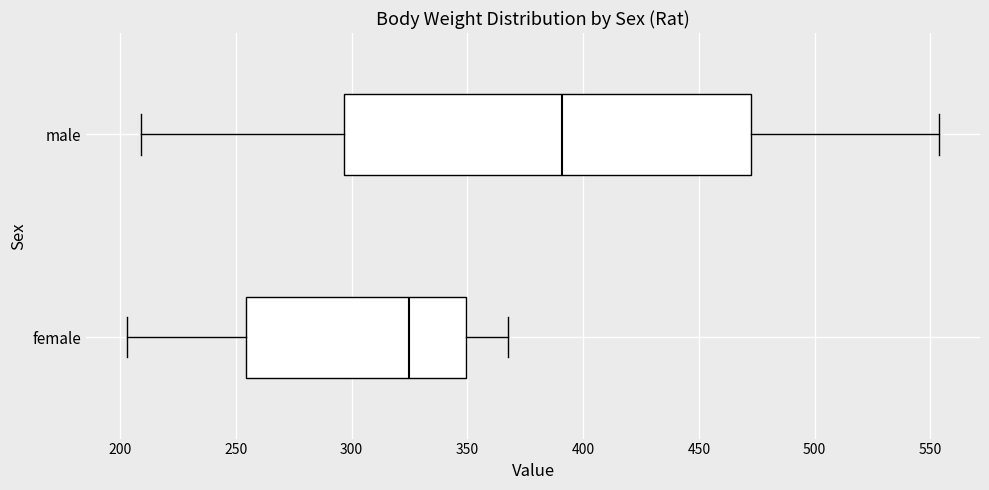

Reading bottom to top, transcribe this box plot: for each box, give where its median line is, the range the box spans, and where its two whiskers end, as read against the x-axis. The values are not printed on the chart, so give them approximately, as read against the axis.

female: median 325, box 255 to 350, whiskers 205 to 370
male: median 390, box 295 to 470, whiskers 210 to 555